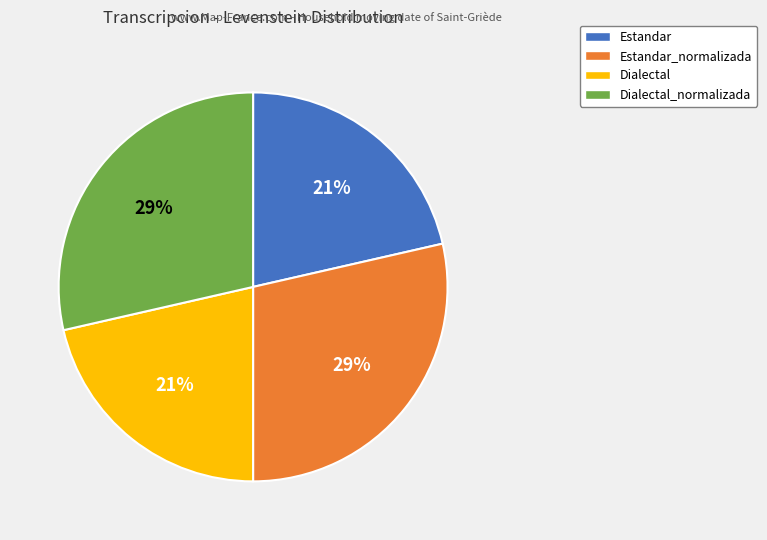

To the nearest percent, what is the average slice percentage?

25%